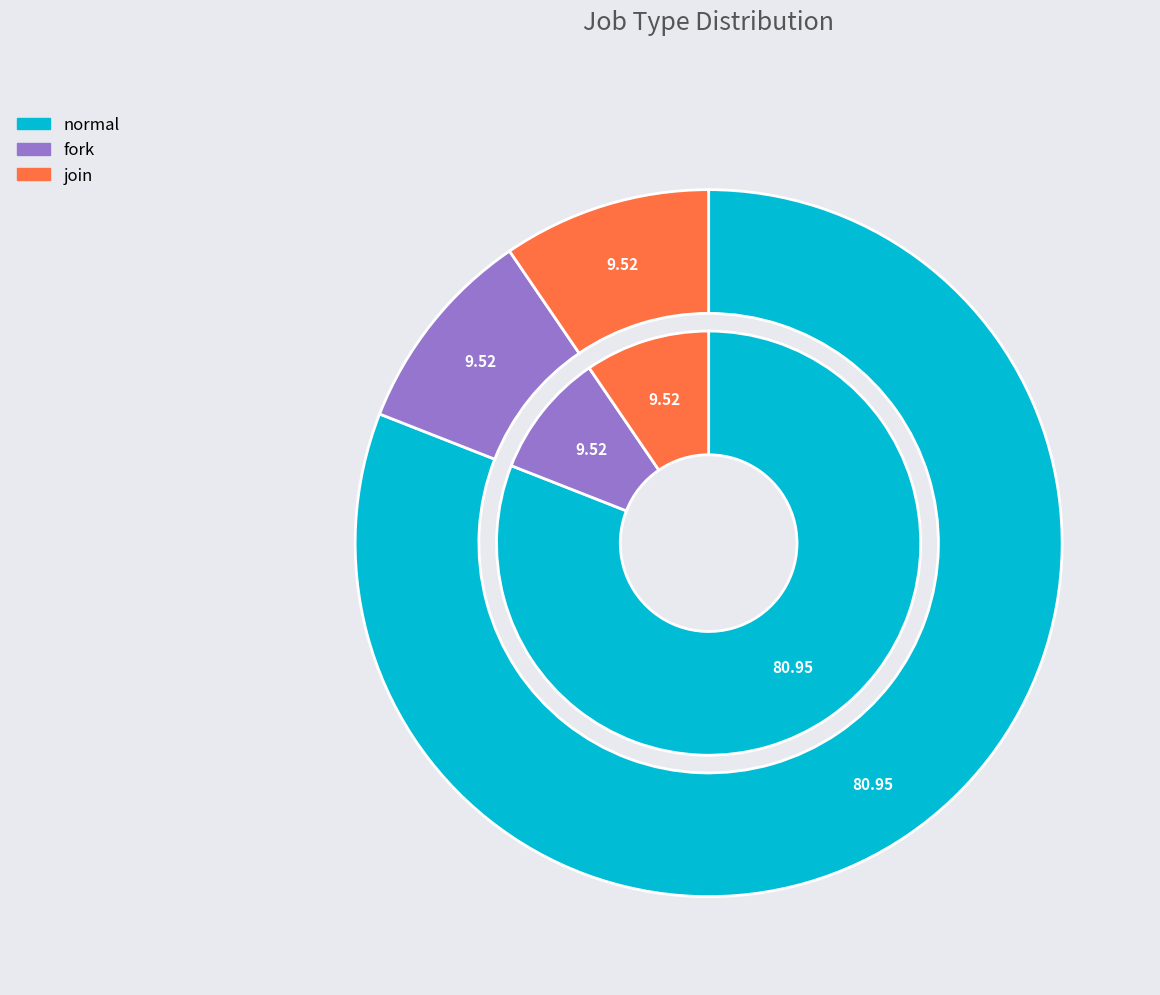

True or false: normal accounts for 81% of the total.

True